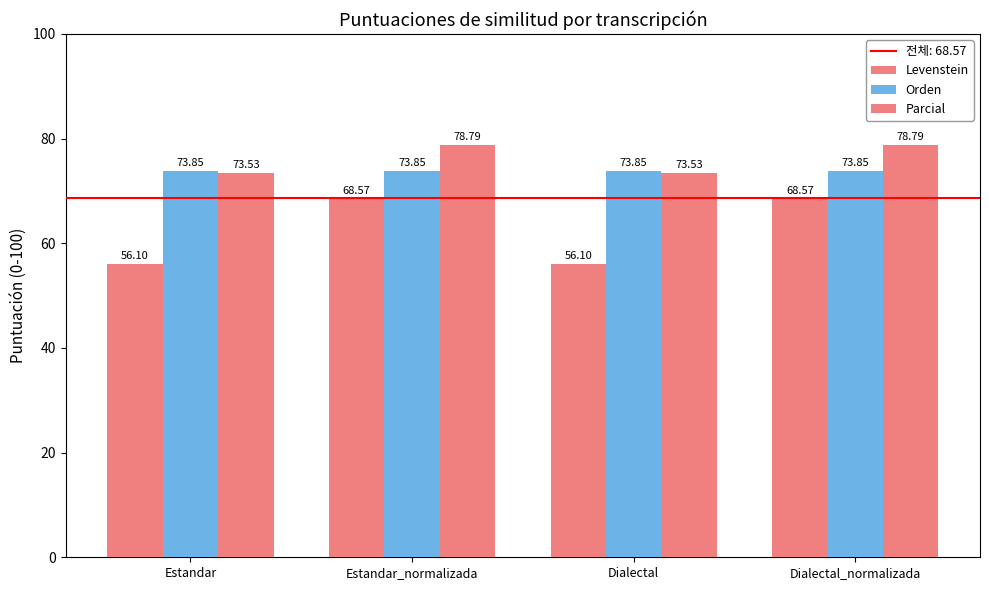

What position from the right is Estandar_normalizada?

3